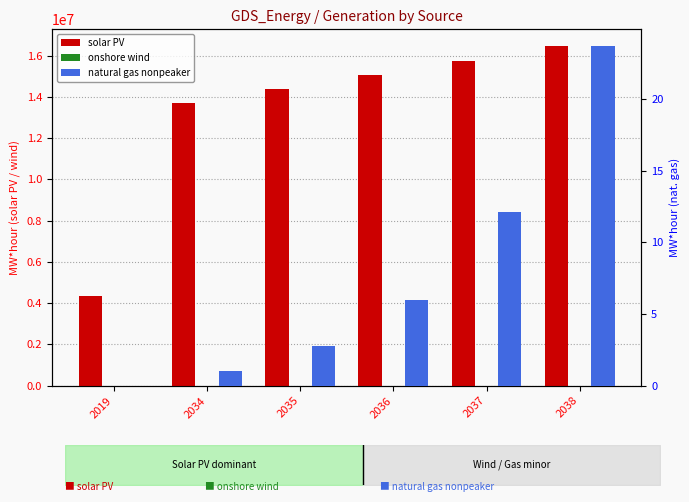

The solar PV series shows 4333122.1 at 2019. True or false?

True